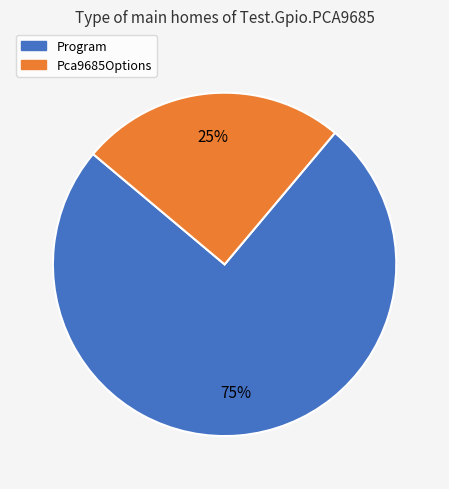

Is it true that Program is 88% of the pie?

False